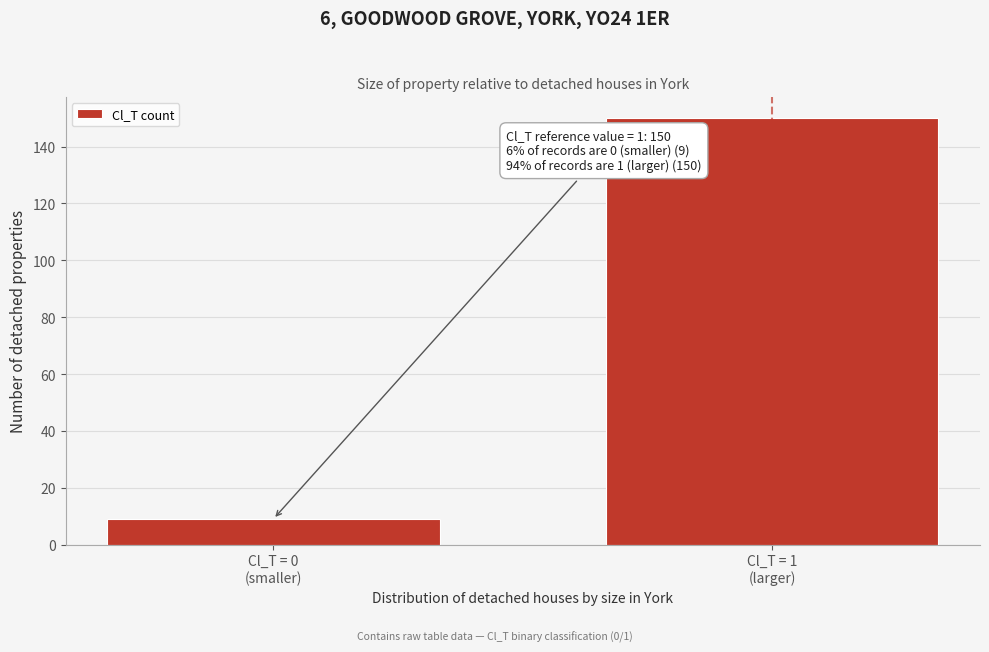

Reading left to right, what are all the values shown in this chart?

9	150